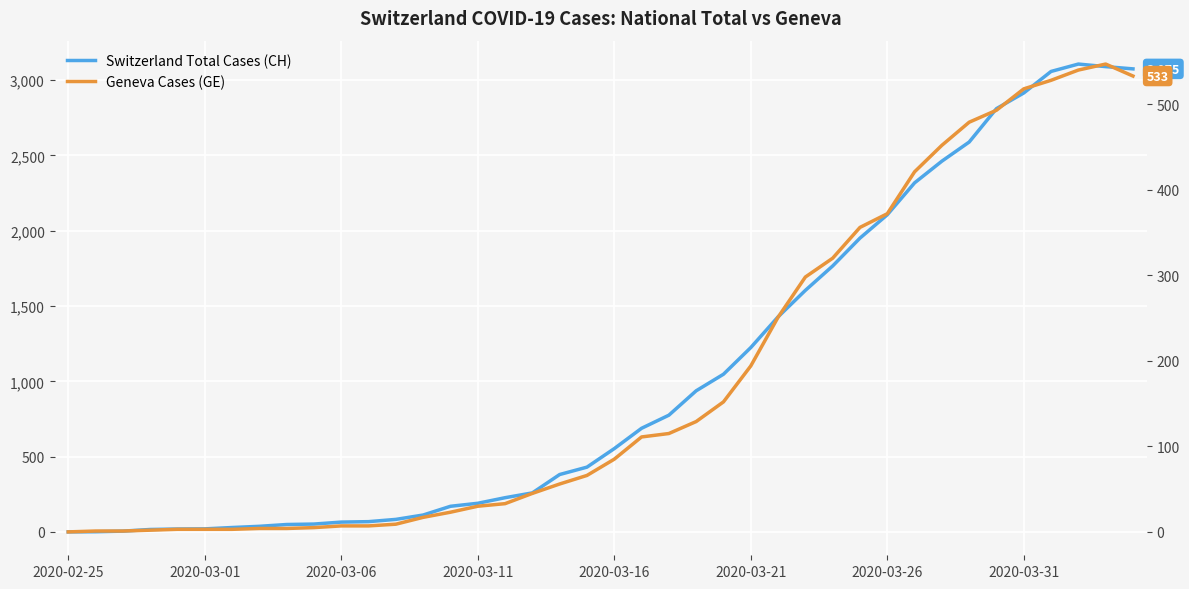

How many categories are shown in the chart?

40